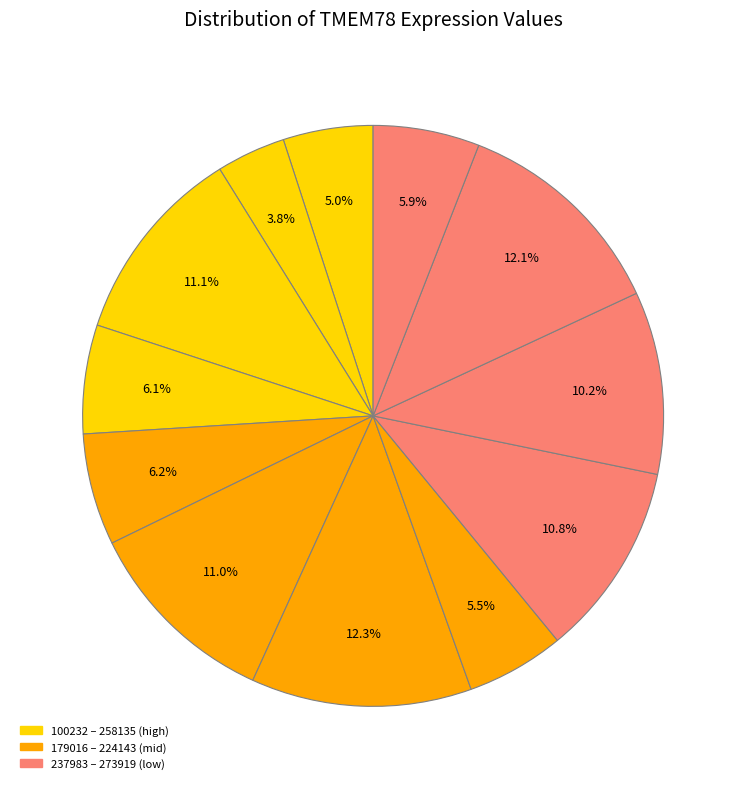

Does any single category account for the majority?

No